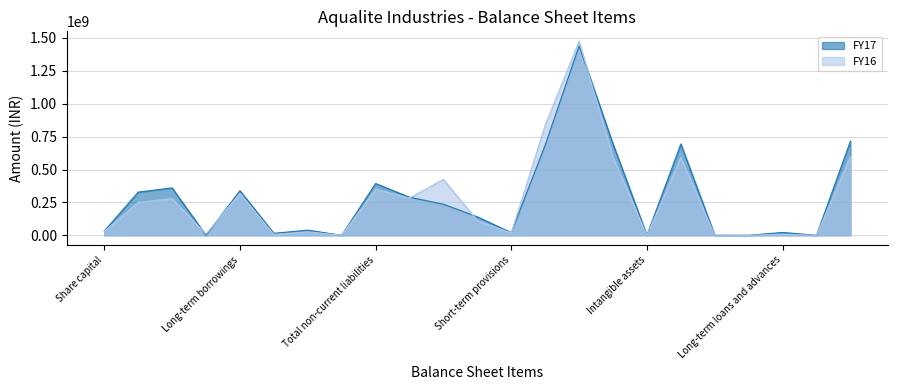

How many interior local peaks does the FY16 series have?

8